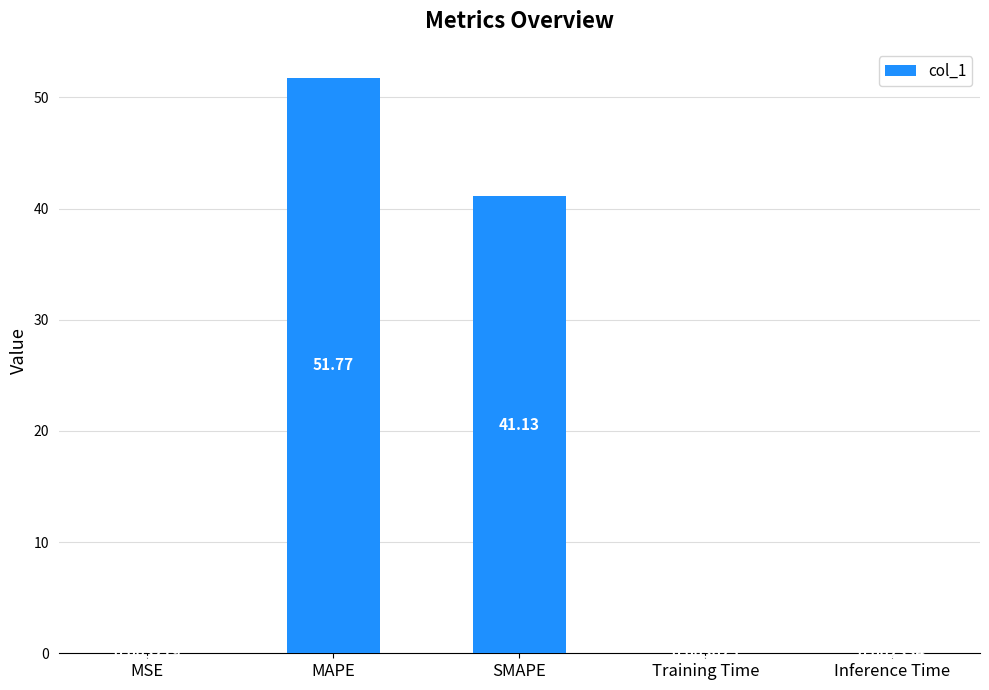

Which category has the highest value across all series?

MAPE